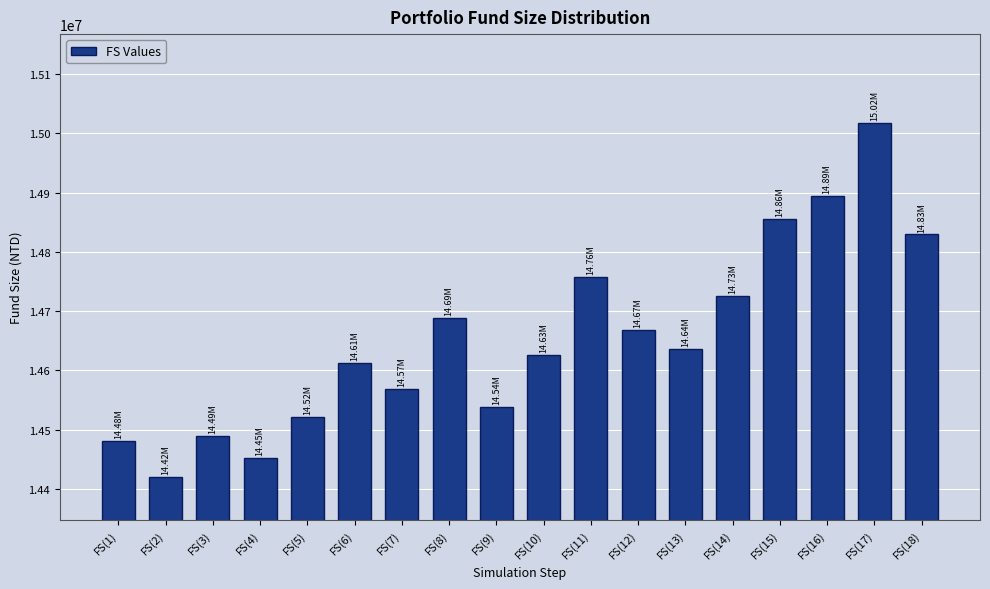

What is the difference between the second highest and minimum values?

474122.7